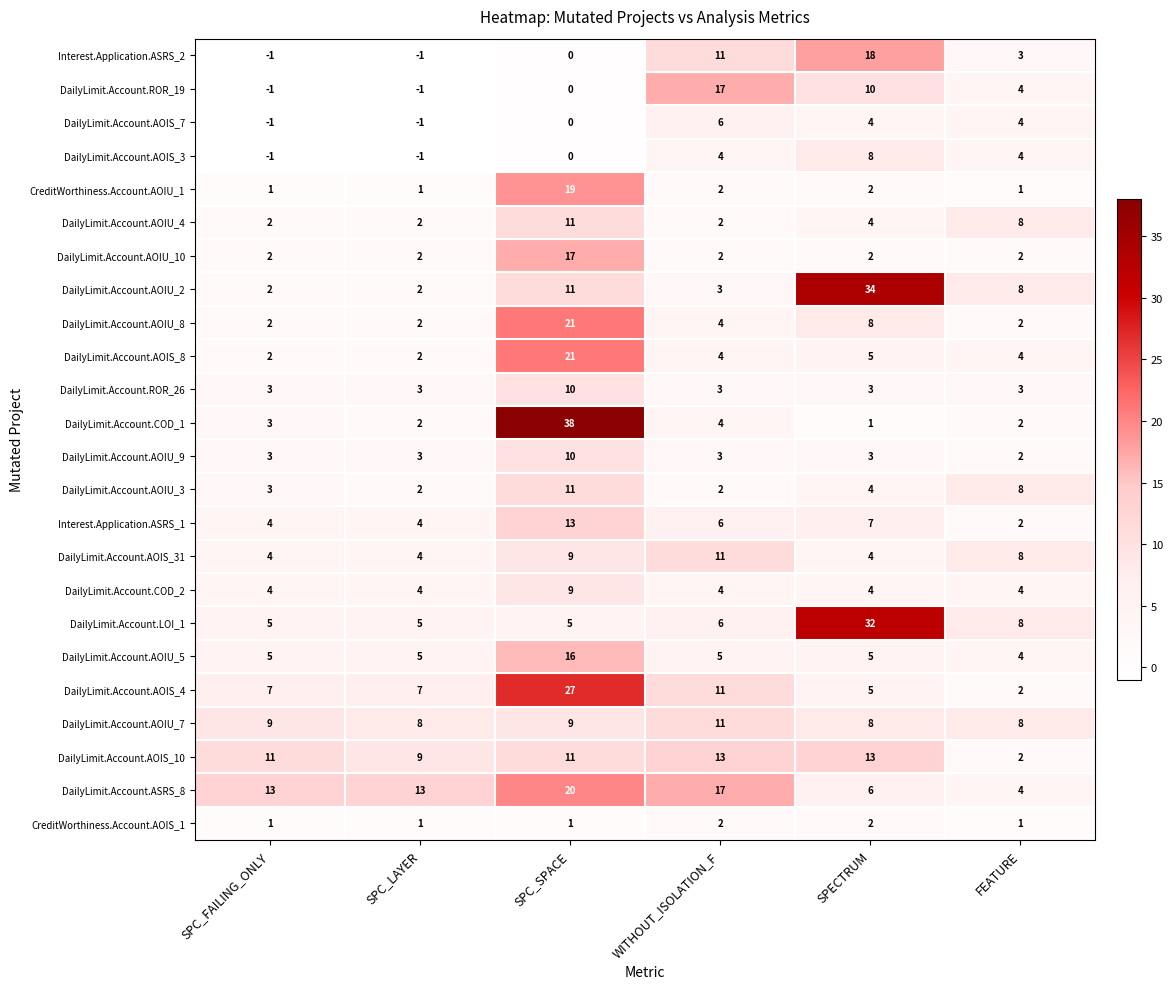

Which series has the widest spread of values?

DailyLimit.Account.COD_1